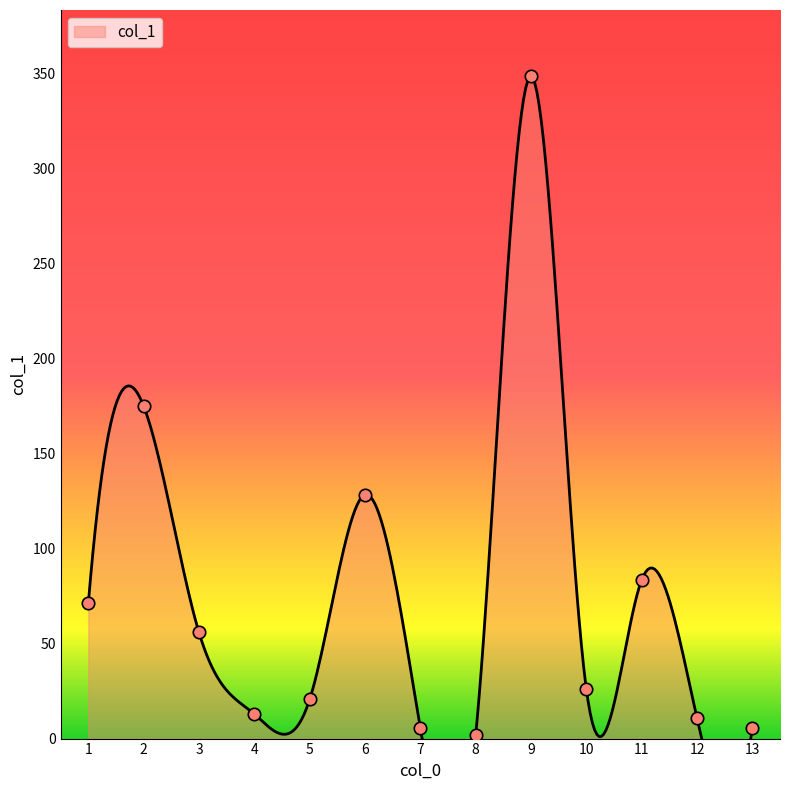

Approximately how many times larger is the value at 2 compared to 1?

2.5